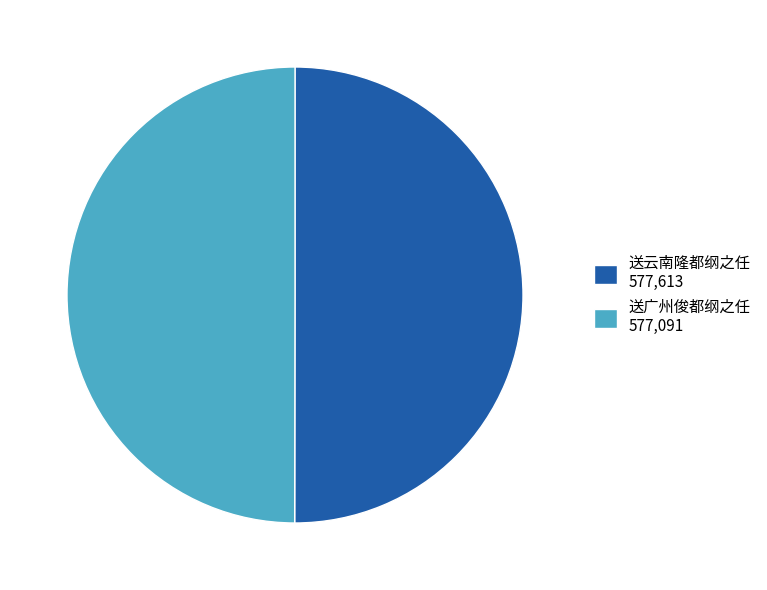

Do 送云南隆都纲之任 577,613 and 送广州俊都纲之任 577,091 together represent more than half of the pie?

Yes